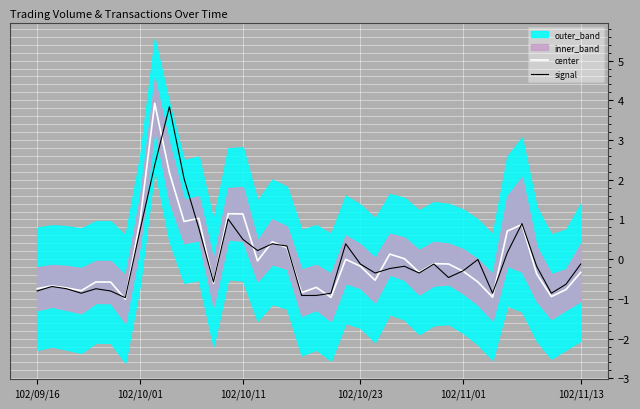

What is the highest value of the center series?

3.9